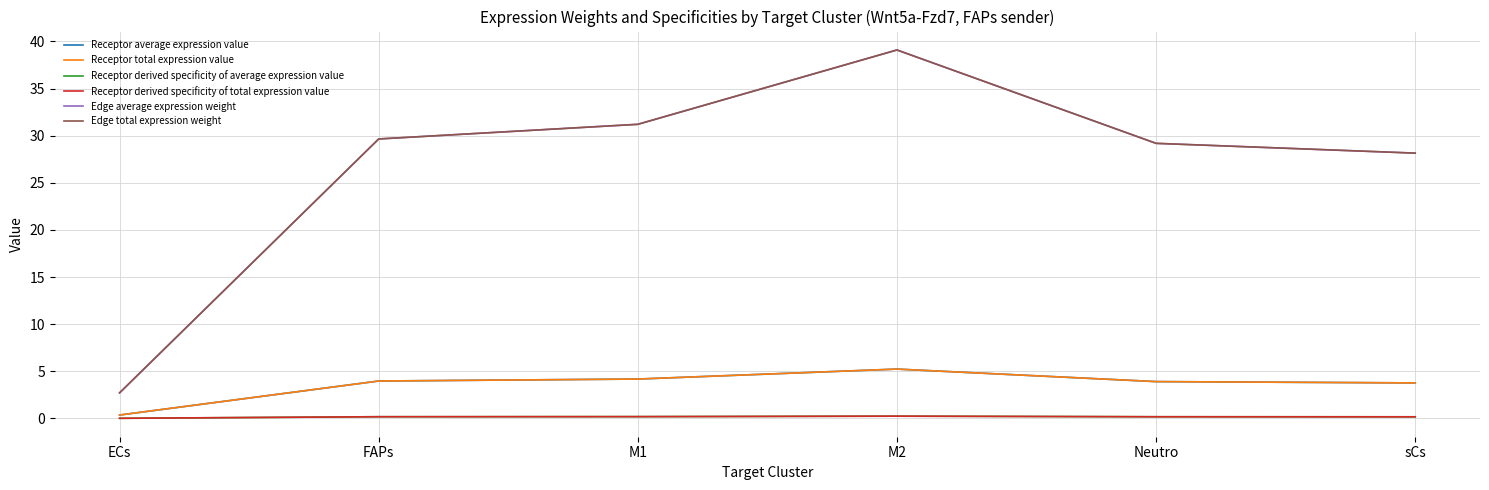

Is this an area chart (filled region under the line)?

No